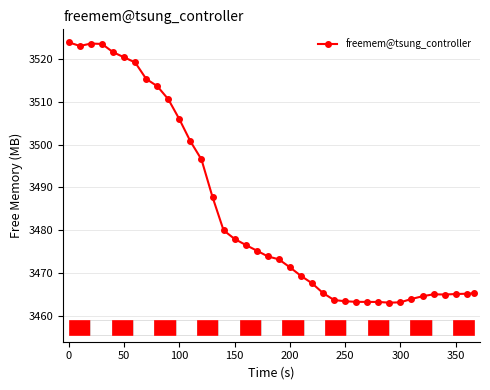

What is the average value?

3484.6